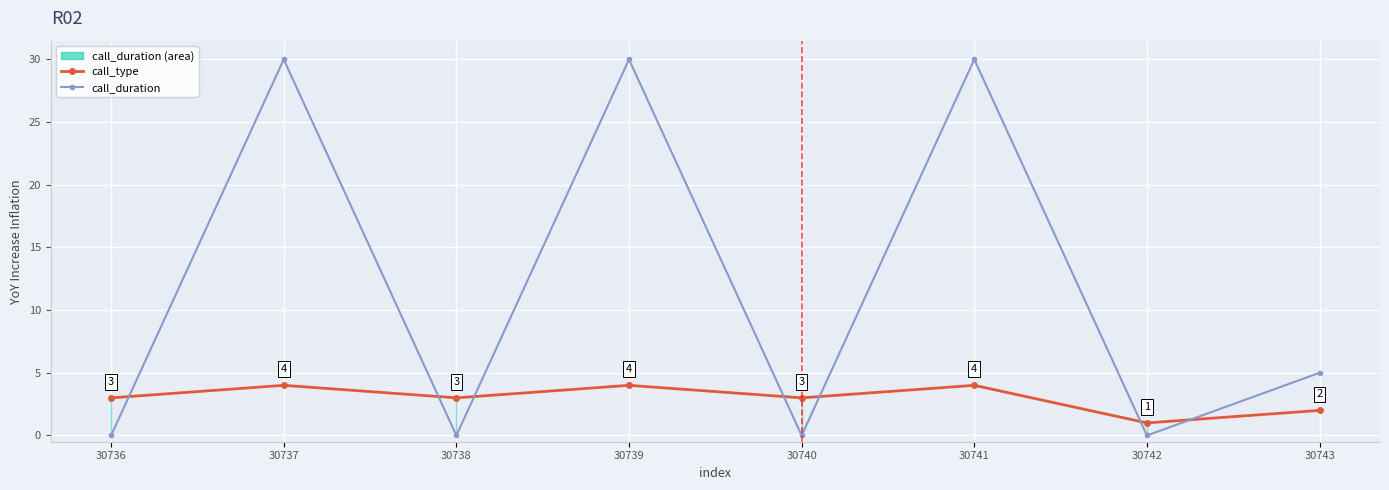

At how many categories does at least one series exceed 29?

3